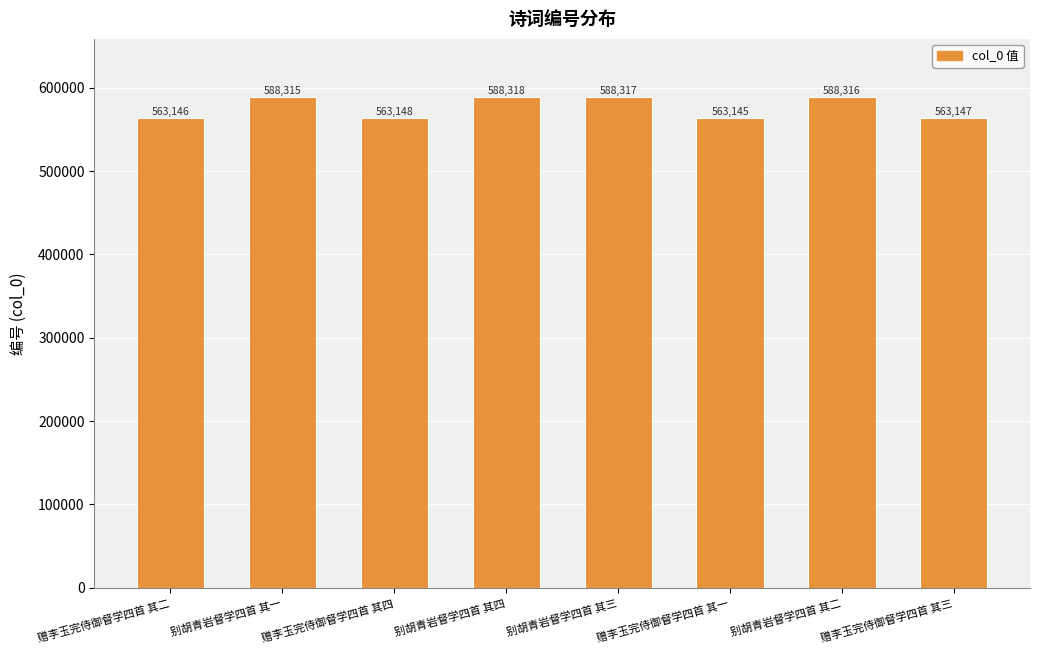

What value does the data have at 赠李玉完侍御督学四首 其一?

563145